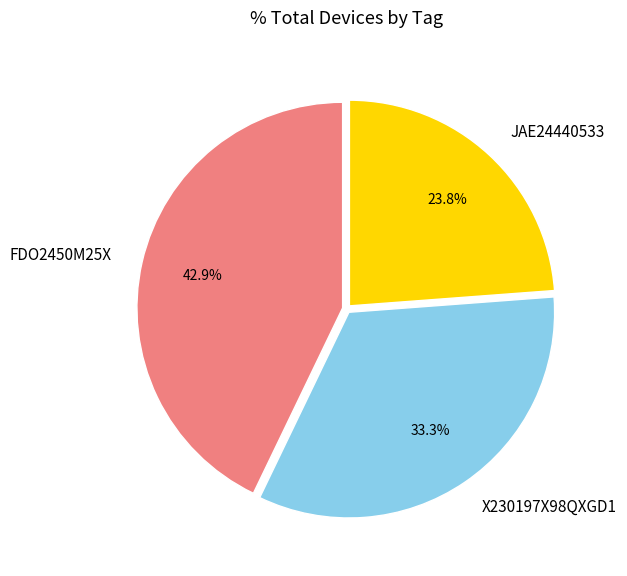

Combined, do FDO2450M25X and X230197X98QXGD1 account for over 50%?

Yes